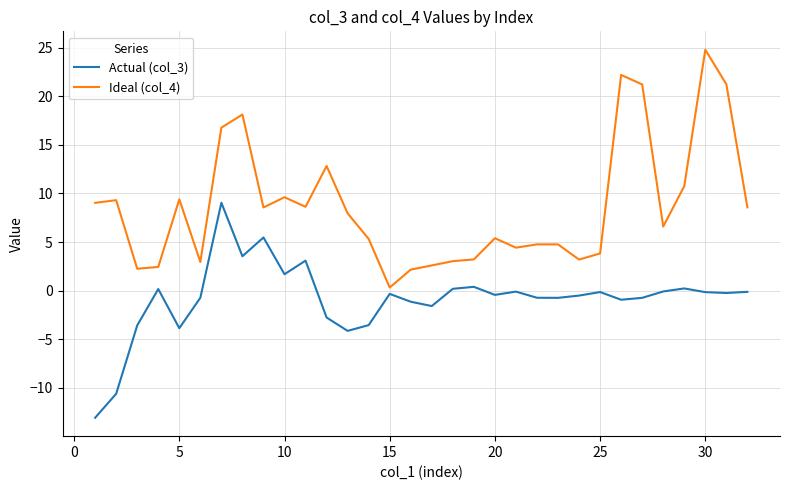

How many lines are shown in the chart?

2